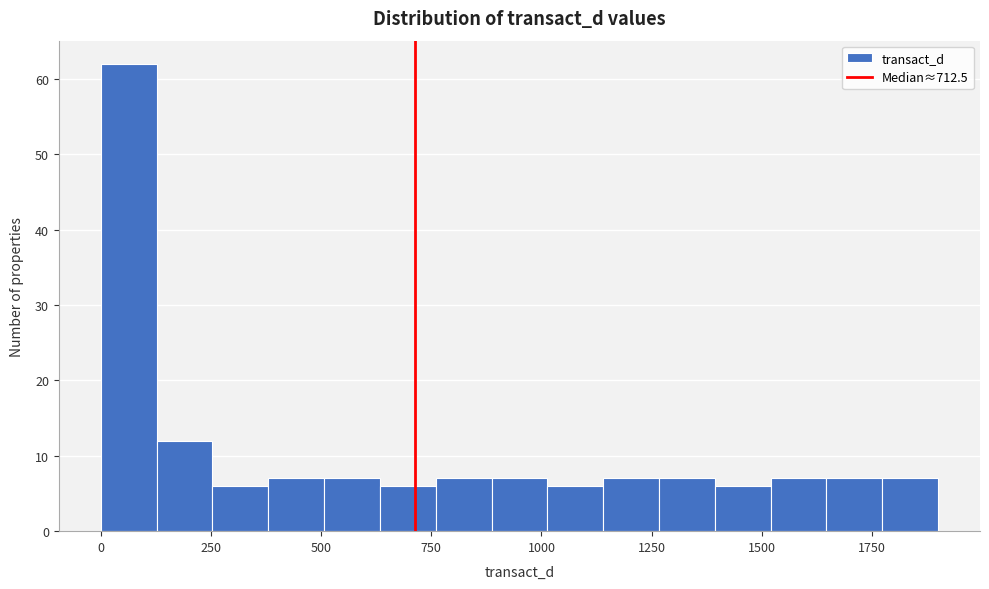

Read against the x-axis, roughly where is the centre of the tallest bar?

50